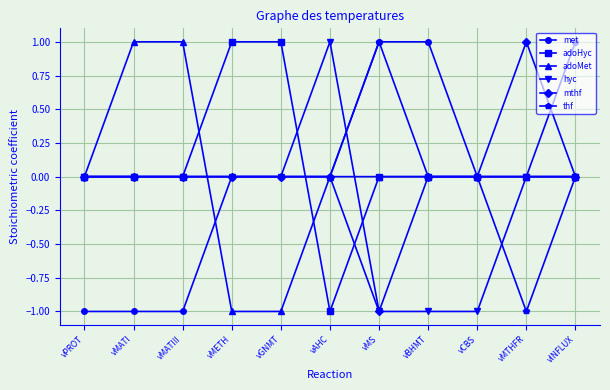

At which label does mthf reach its peak?

vMTHFR